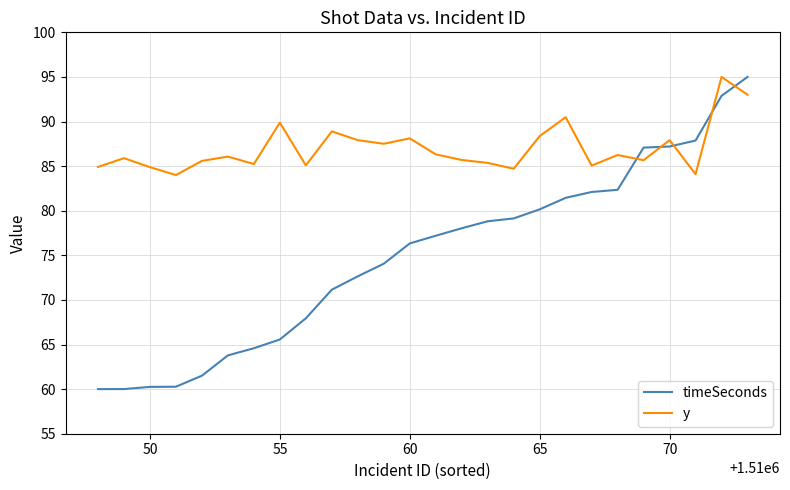

What is the difference between the maximum and minimum values in the y series?

11.0